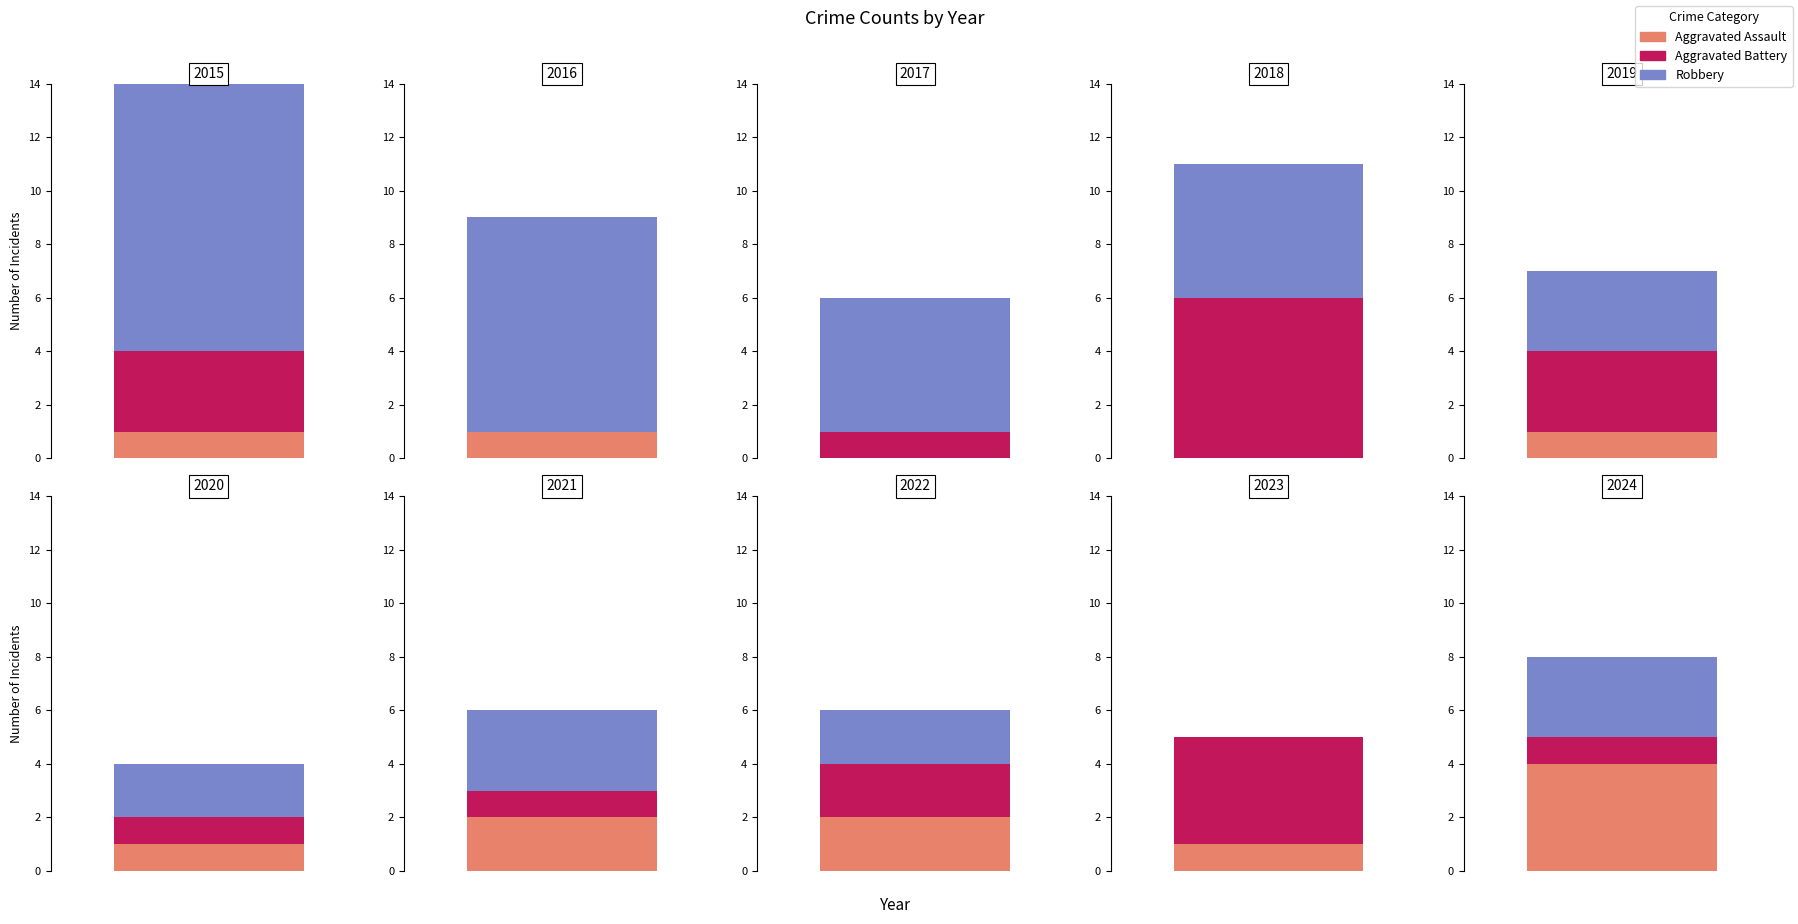

What is the sum of the Aggravated Assault values at 2022 and 2015?

3